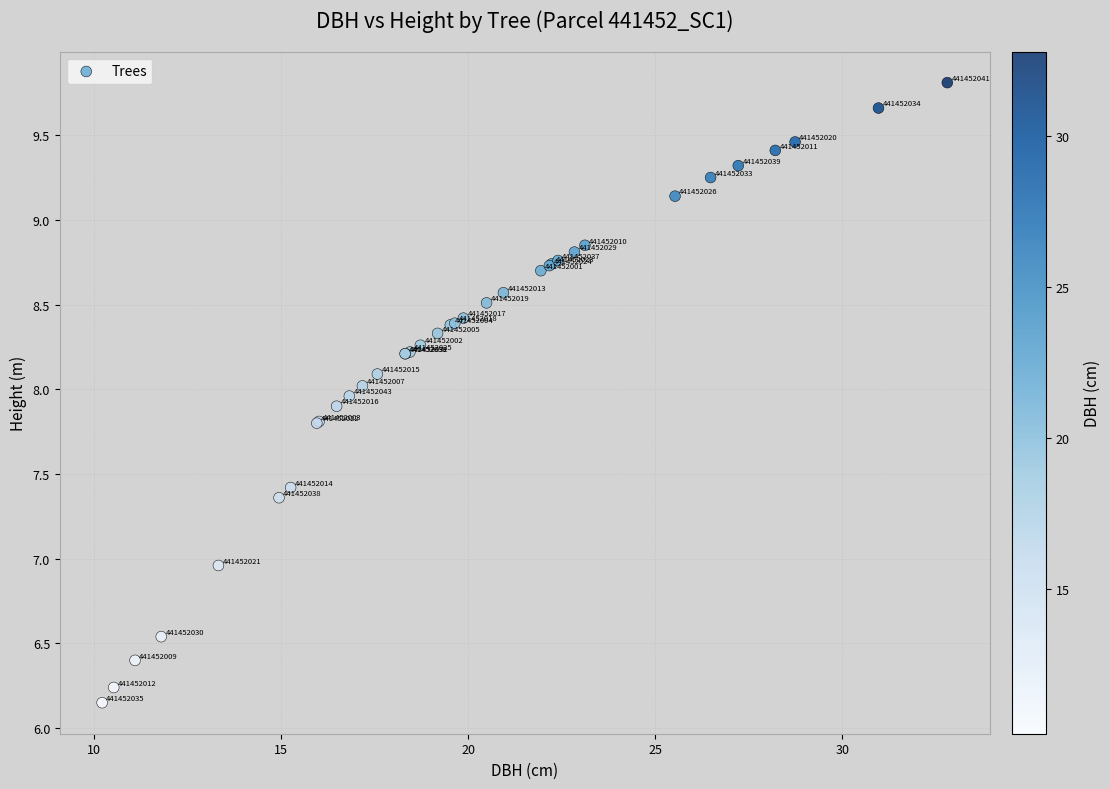

What Y value in the scatter plot is closest to 7?

7.0